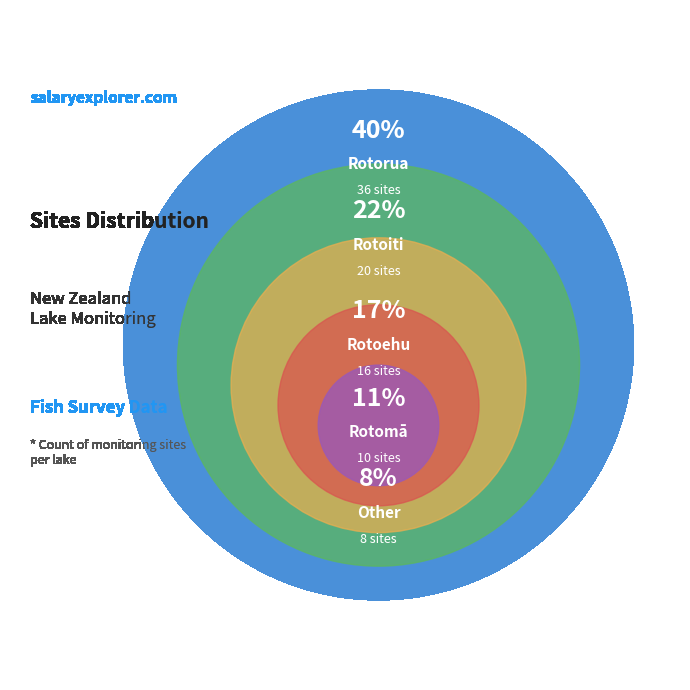

How many segments does this pie chart have?

5